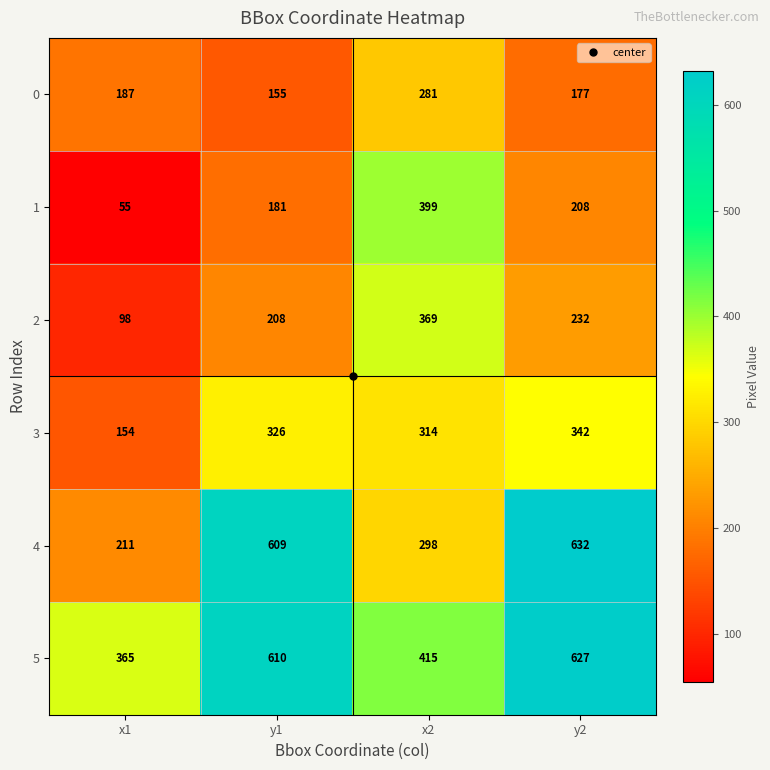

At which label is 2 closest to 233?

y2